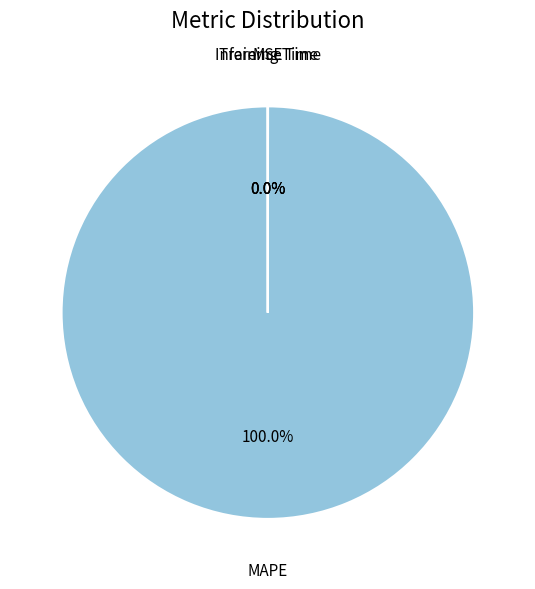

Does any single category account for the majority?

Yes